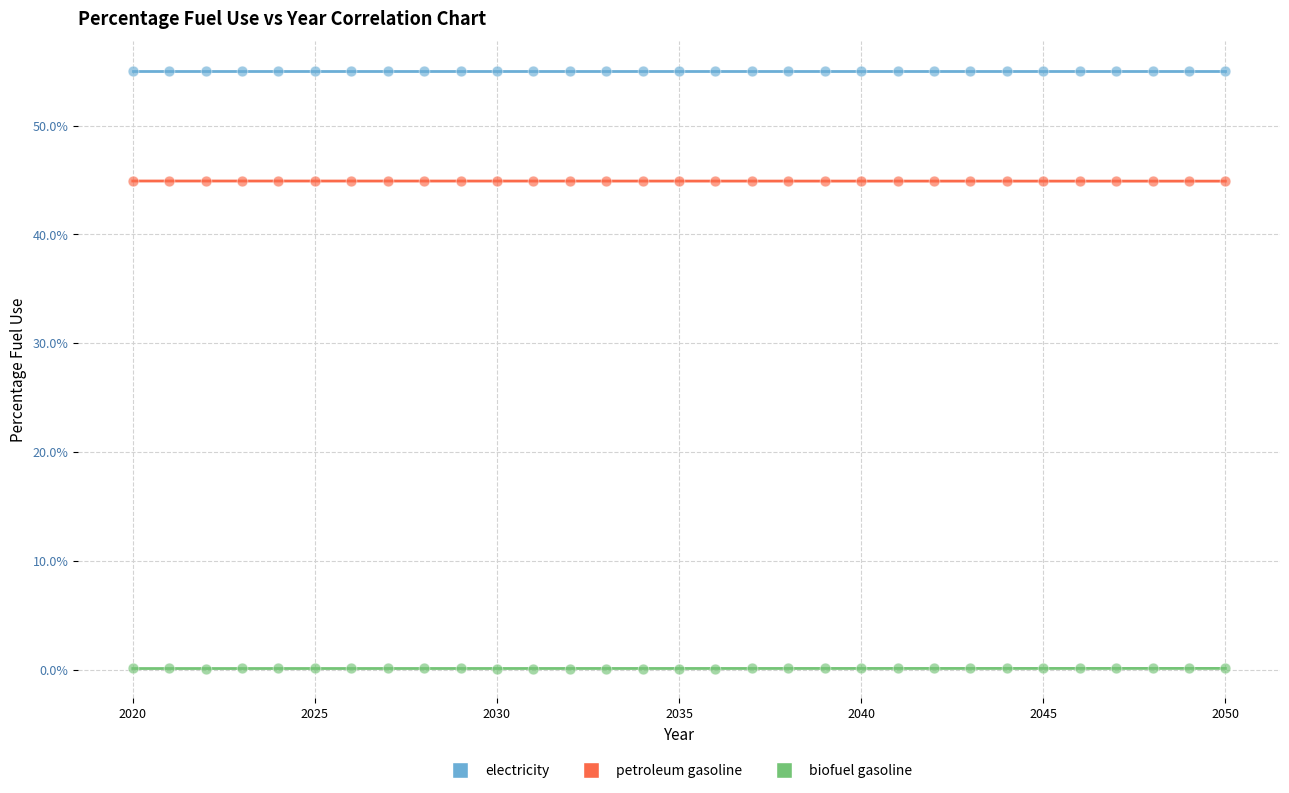

What are all the series names shown in the legend?

electricity, petroleum gasoline, biofuel gasoline